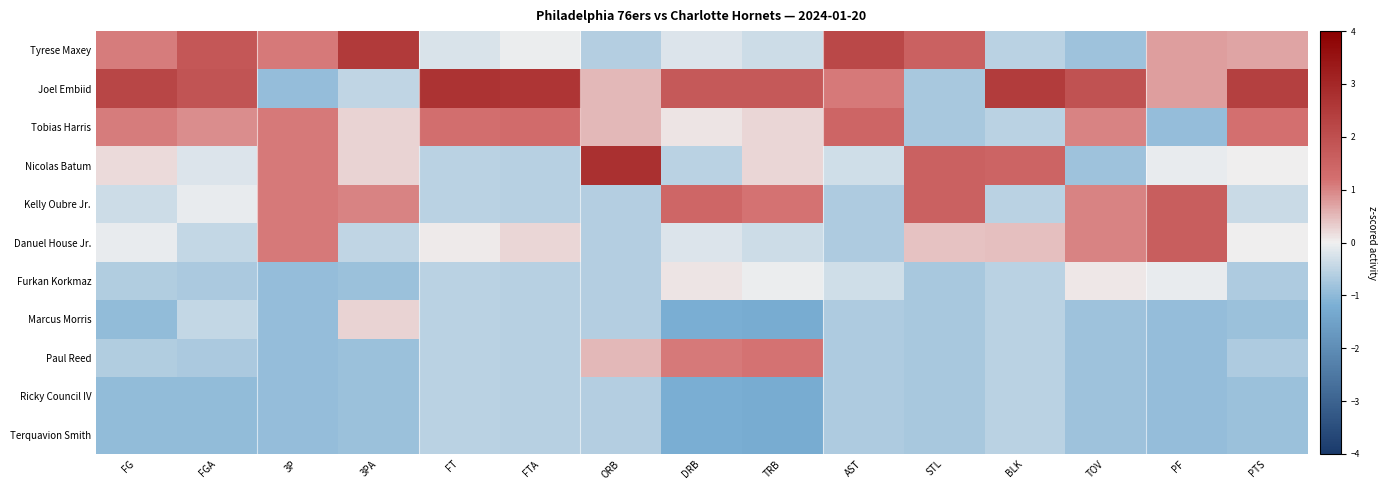

Reading left to right, extract all data points from this chart.

Tyrese Maxey: FG=1.1	FGA=1.8	3P=1.1	3PA=2.5	FT=-0.2	FTA=-0.0	ORB=-0.6	DRB=-0.2	TRB=-0.4	AST=2.2	STL=1.5	BLK=-0.6	TOV=-0.8	PF=0.8	PTS=0.7
Joel Embiid: FG=2.2	FGA=1.9	3P=-0.9	3PA=-0.5	FT=2.7	FTA=2.6	ORB=0.5	DRB=1.8	TRB=1.8	AST=1.1	STL=-0.7	BLK=2.5	TOV=1.9	PF=0.8	PTS=2.4
Tobias Harris: FG=1.1	FGA=0.9	3P=1.1	3PA=0.3	FT=1.2	FTA=1.3	ORB=0.5	DRB=0.1	TRB=0.2	AST=1.5	STL=-0.7	BLK=-0.6	TOV=1.0	PF=-0.9	PTS=1.2
Nicolas Batum: FG=0.2	FGA=-0.2	3P=1.1	3PA=0.3	FT=-0.5	FTA=-0.6	ORB=2.8	DRB=-0.5	TRB=0.2	AST=-0.3	STL=1.5	BLK=1.5	TOV=-0.8	PF=-0.1	PTS=0.0
Kelly Oubre Jr.: FG=-0.4	FGA=-0.1	3P=1.1	3PA=1.0	FT=-0.5	FTA=-0.6	ORB=-0.6	DRB=1.4	TRB=1.2	AST=-0.7	STL=1.5	BLK=-0.6	TOV=1.0	PF=1.6	PTS=-0.4
Danuel House Jr.: FG=-0.1	FGA=-0.5	3P=1.1	3PA=-0.5	FT=0.1	FTA=0.2	ORB=-0.6	DRB=-0.2	TRB=-0.4	AST=-0.7	STL=0.4	BLK=0.5	TOV=1.0	PF=1.6	PTS=0.0
Furkan Korkmaz: FG=-0.7	FGA=-0.7	3P=-0.9	3PA=-0.9	FT=-0.5	FTA=-0.6	ORB=-0.6	DRB=0.1	TRB=-0.1	AST=-0.3	STL=-0.7	BLK=-0.6	TOV=0.1	PF=-0.1	PTS=-0.7
Marcus Morris: FG=-0.9	FGA=-0.5	3P=-0.9	3PA=0.3	FT=-0.5	FTA=-0.6	ORB=-0.6	DRB=-1.2	TRB=-1.3	AST=-0.7	STL=-0.7	BLK=-0.6	TOV=-0.8	PF=-0.9	PTS=-0.9
Paul Reed: FG=-0.7	FGA=-0.7	3P=-0.9	3PA=-0.9	FT=-0.5	FTA=-0.6	ORB=0.5	DRB=1.1	TRB=1.2	AST=-0.7	STL=-0.7	BLK=-0.6	TOV=-0.8	PF=-0.9	PTS=-0.7
Ricky Council IV: FG=-0.9	FGA=-1.0	3P=-0.9	3PA=-0.9	FT=-0.5	FTA=-0.6	ORB=-0.6	DRB=-1.2	TRB=-1.3	AST=-0.7	STL=-0.7	BLK=-0.6	TOV=-0.8	PF=-0.9	PTS=-0.9
Terquavion Smith: FG=-0.9	FGA=-1.0	3P=-0.9	3PA=-0.9	FT=-0.5	FTA=-0.6	ORB=-0.6	DRB=-1.2	TRB=-1.3	AST=-0.7	STL=-0.7	BLK=-0.6	TOV=-0.8	PF=-0.9	PTS=-0.9